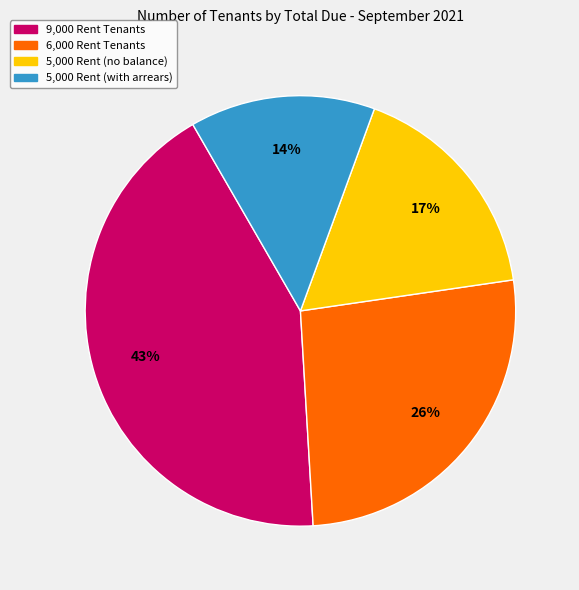

Is there any slice that represents more than half of the pie?

No